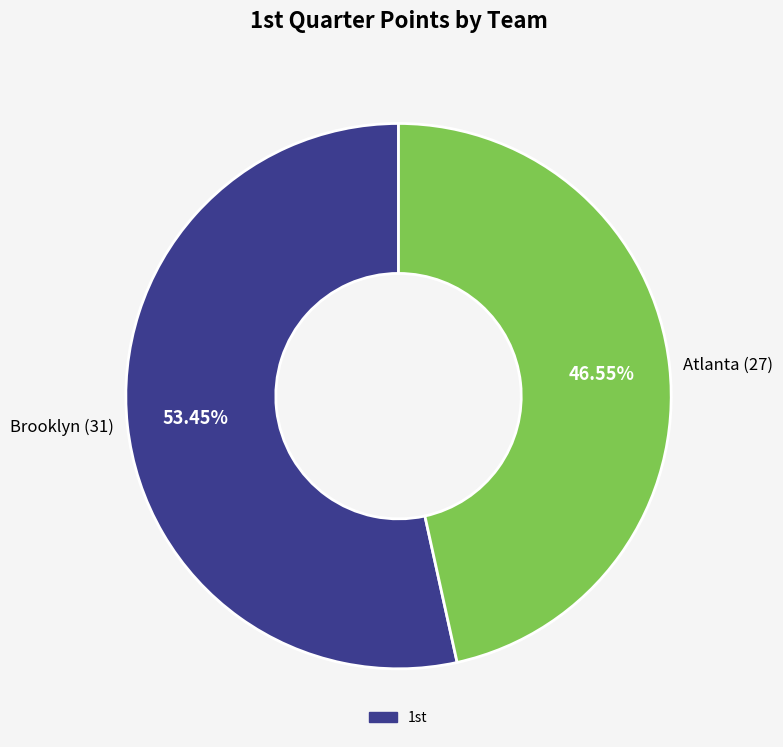

Count the number of slices in the pie.

2